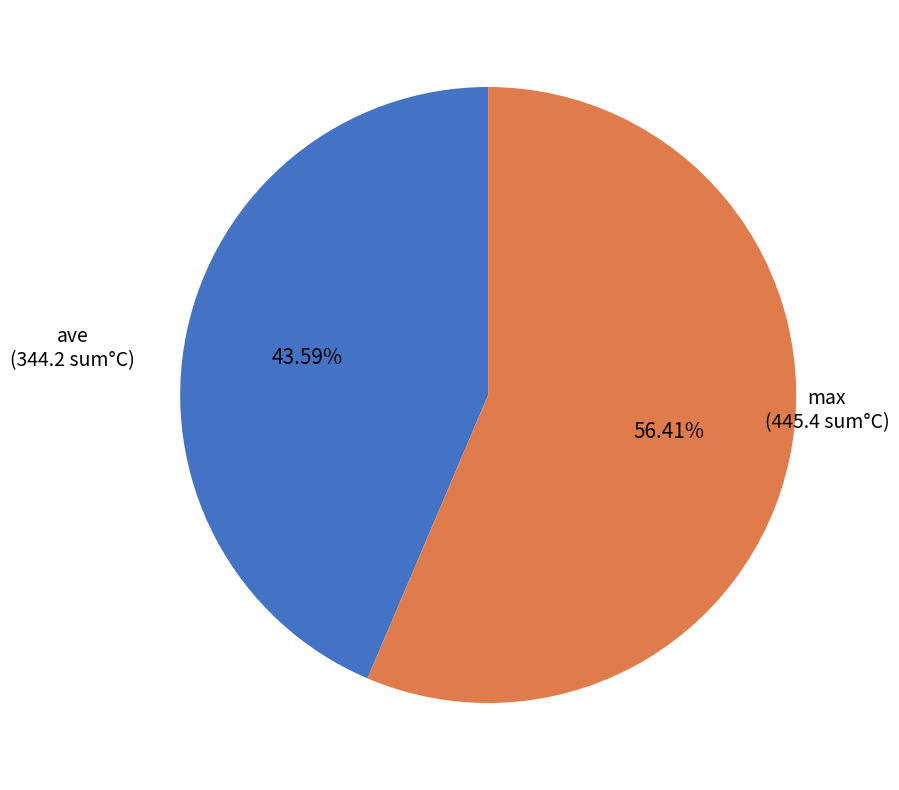

Does any single category account for the majority?

Yes